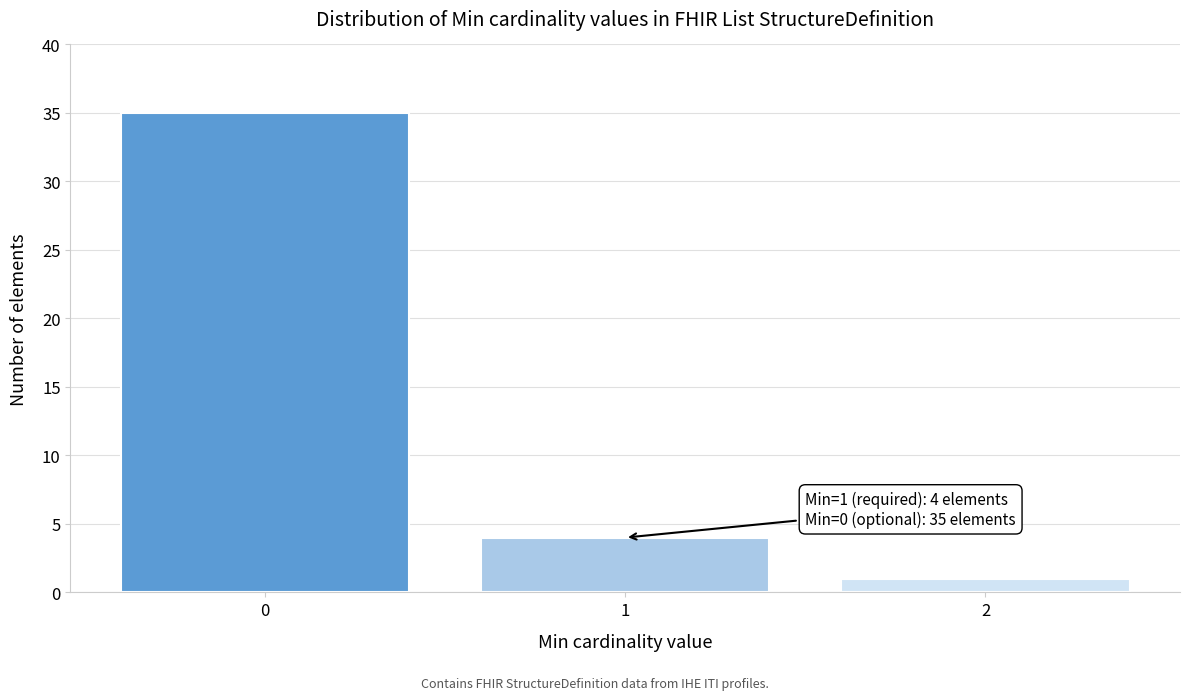

Reading left to right, list all the values displayed in this chart.

35	4	1